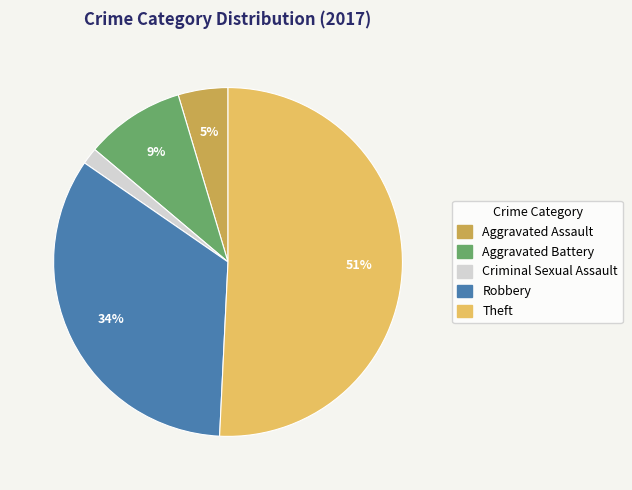

Count the number of slices in the pie.

5